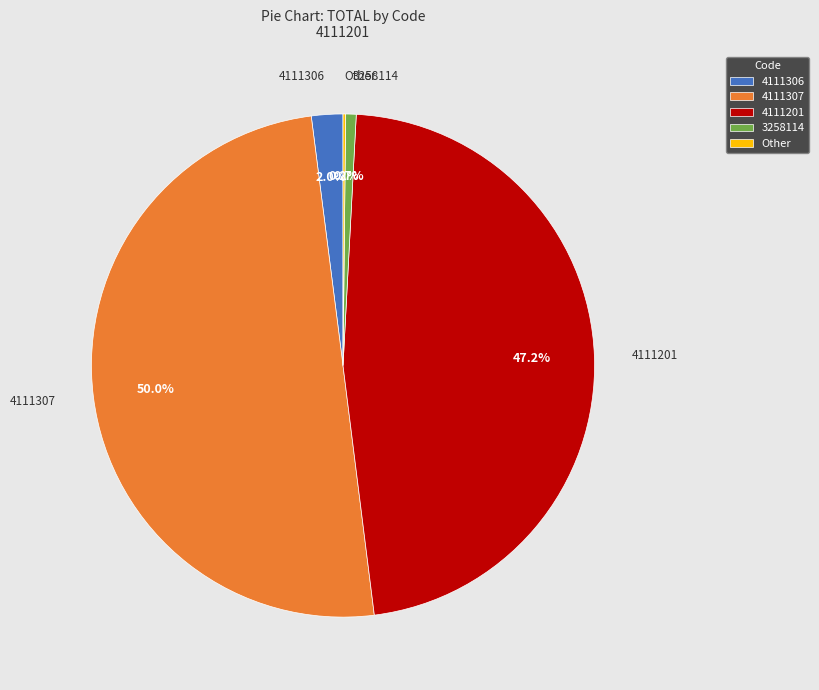

Does 4111306 represent more than half of the total?

No